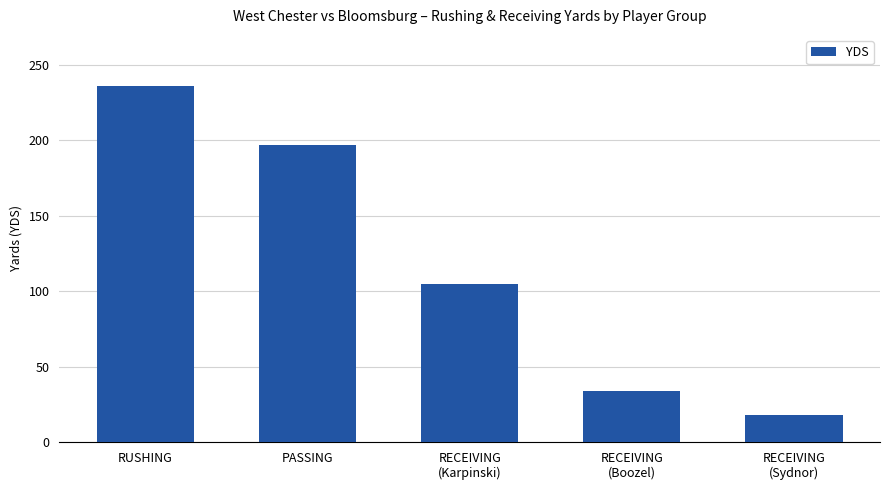

List the labels in order of value, largest first.

RUSHING, PASSING, RECEIVING
(Karpinski), RECEIVING
(Boozel), RECEIVING
(Sydnor)